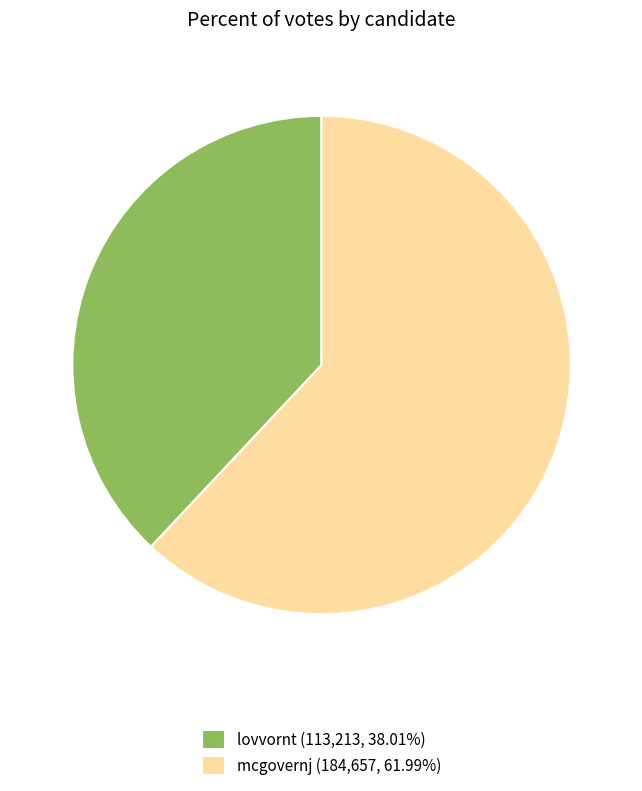

Is the sum of lovvornt (113,213, 38.01%) and mcgovernj (184,657, 61.99%) greater than half?

Yes